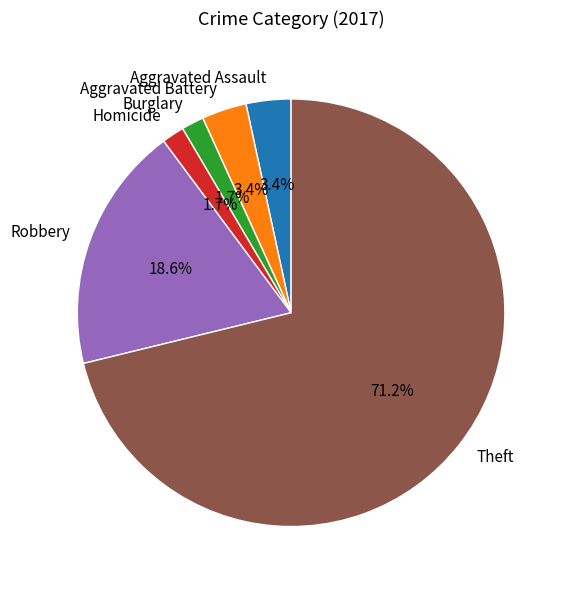

What is the ratio of the value at Robbery to the value at Aggravated Battery?

5.5